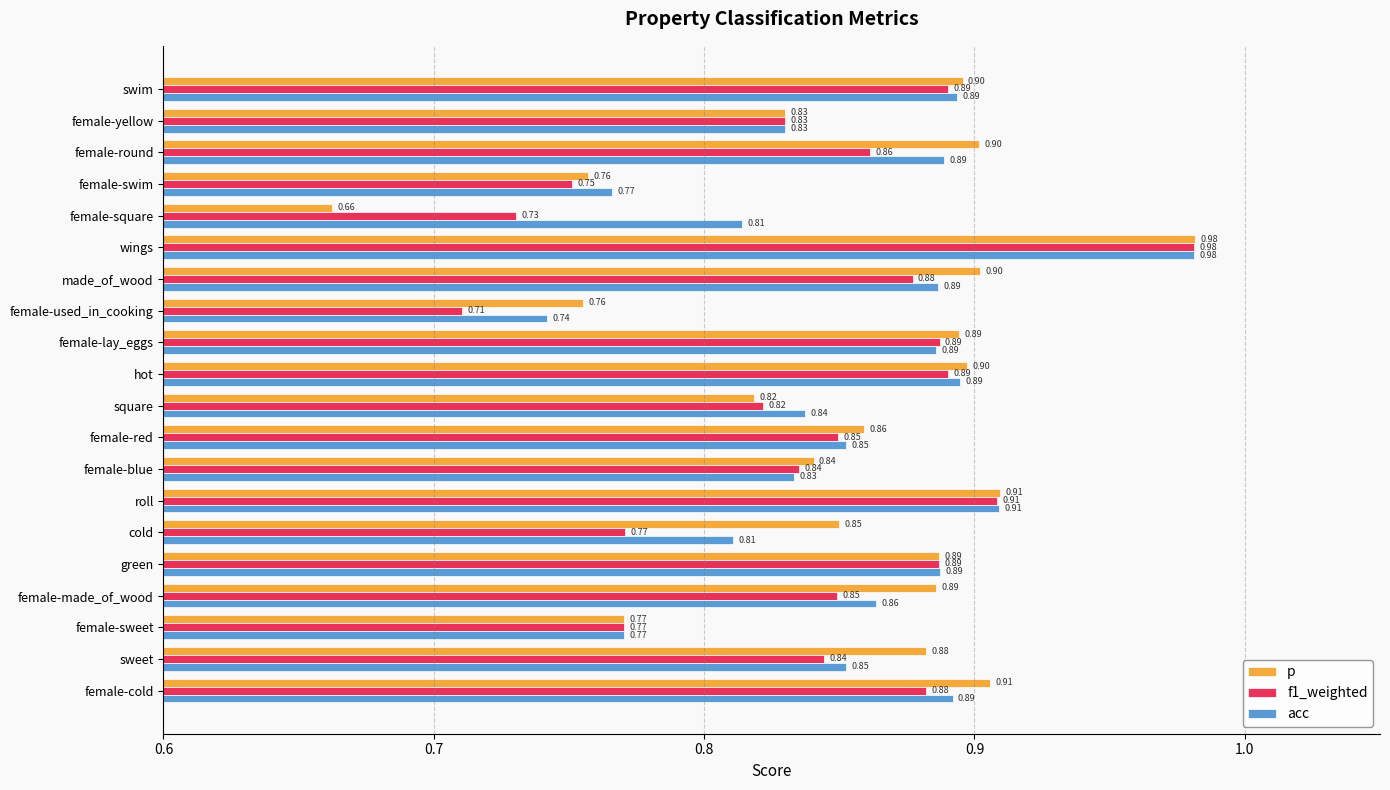

What is the average value of the p series?

0.9